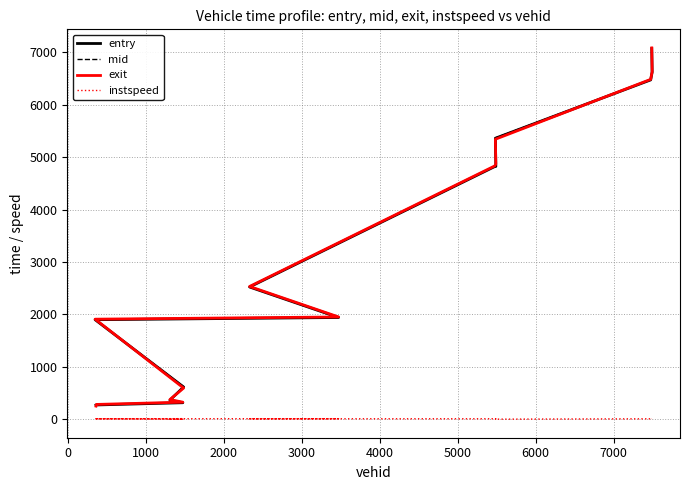

At how many categories does at least one series exceed 3966?

6